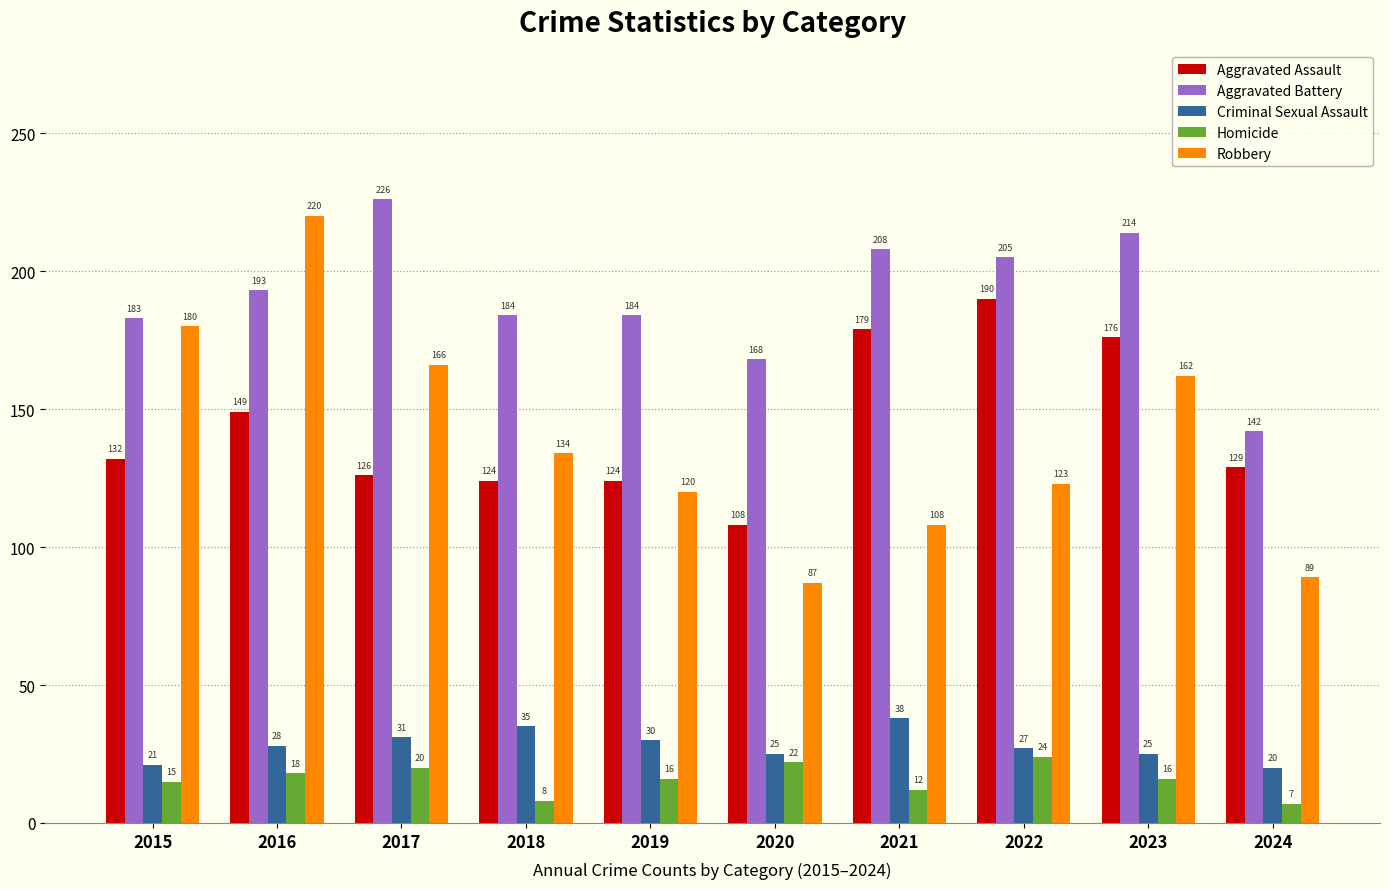

Read the Robbery value at 2022, to the nearest 10.

120